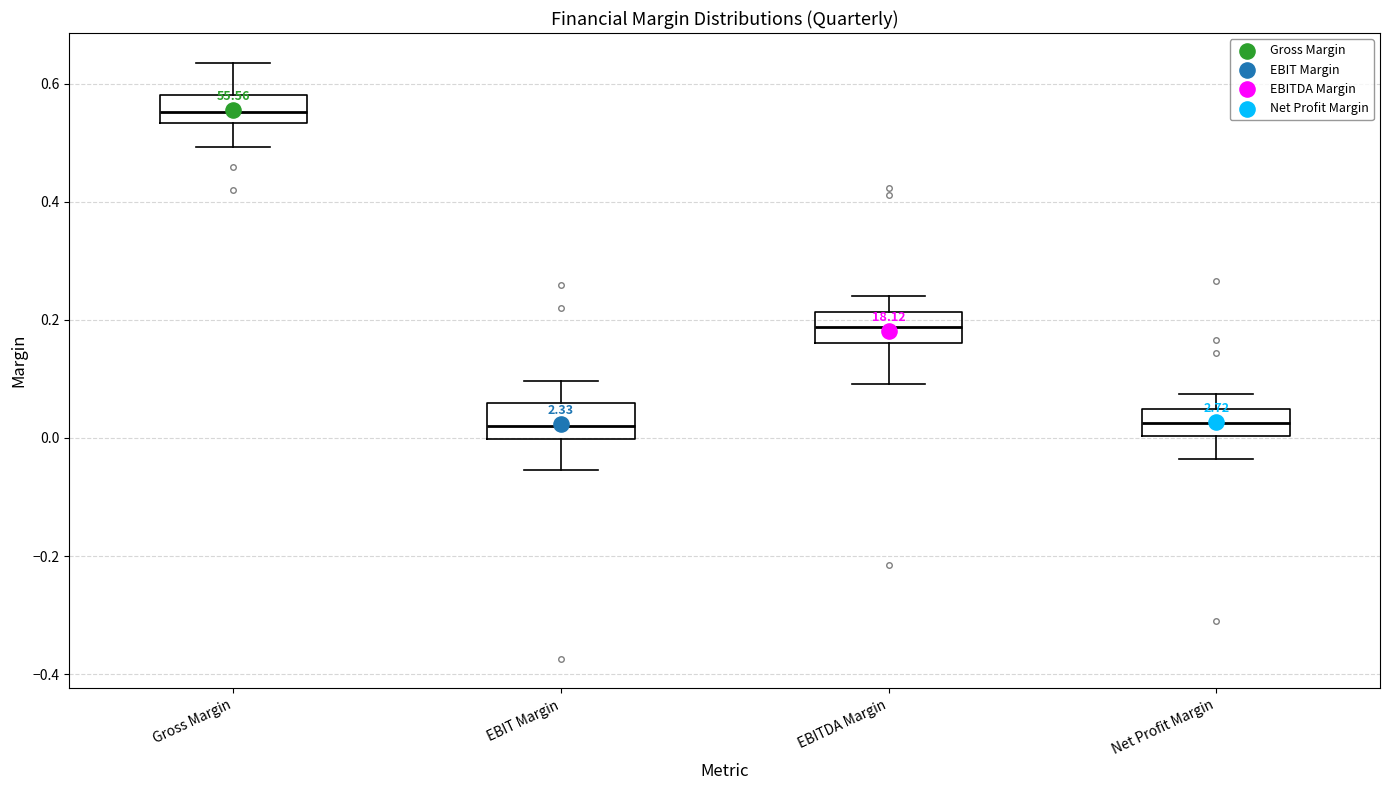

Reading left to right, read every box against the y-axis: the position of its median line, the range the box covers, and the ends of its whiskers. The values are not printed on the chart, so give them approximately, as read against the axis.

Gross Margin: median 0.56, box 0.54 to 0.58, whiskers 0.50 to 0.64
EBIT Margin: median 0.02, box 0.00 to 0.06, whiskers -0.06 to 0.10
EBITDA Margin: median 0.18, box 0.16 to 0.22, whiskers 0.10 to 0.24
Net Profit Margin: median 0.02, box 0.00 to 0.04, whiskers -0.04 to 0.08